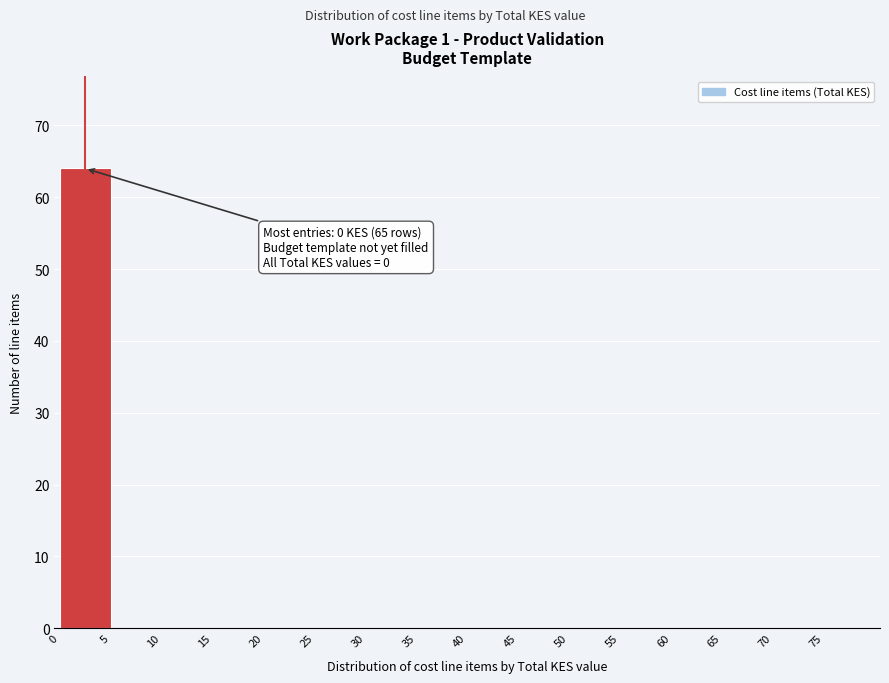

Which range on the x-axis has the tallest bar?

0 to 5